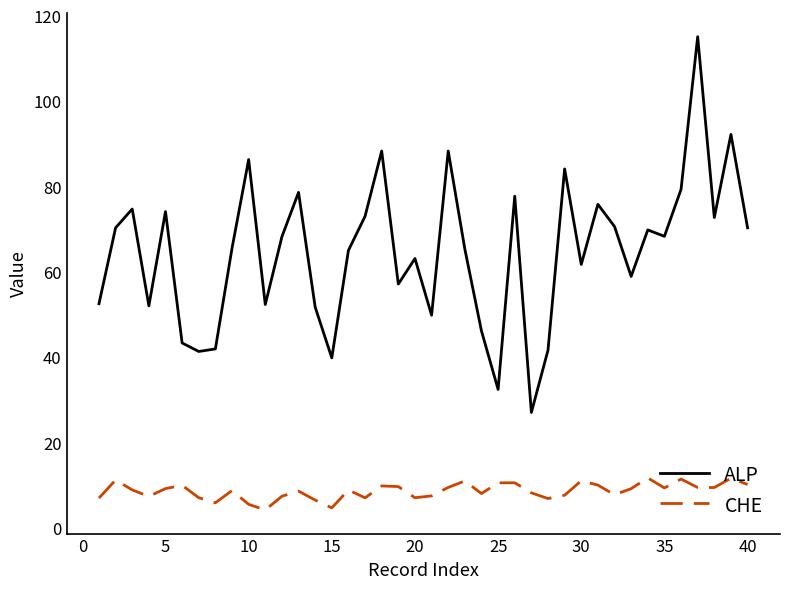

Which series has the largest range (max minus min)?

ALP